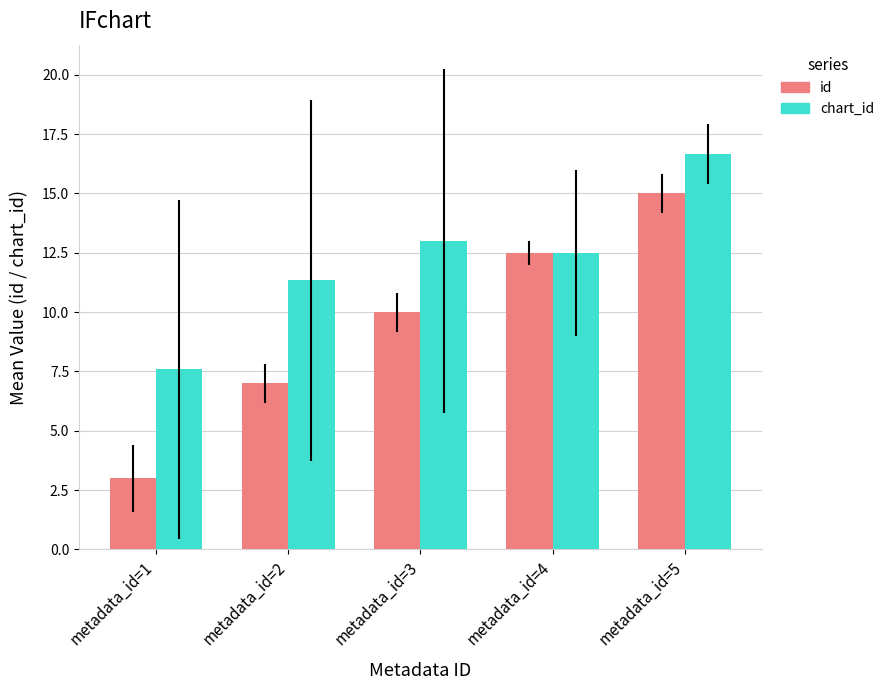

At which category is the sum across all series the highest?

metadata_id=5